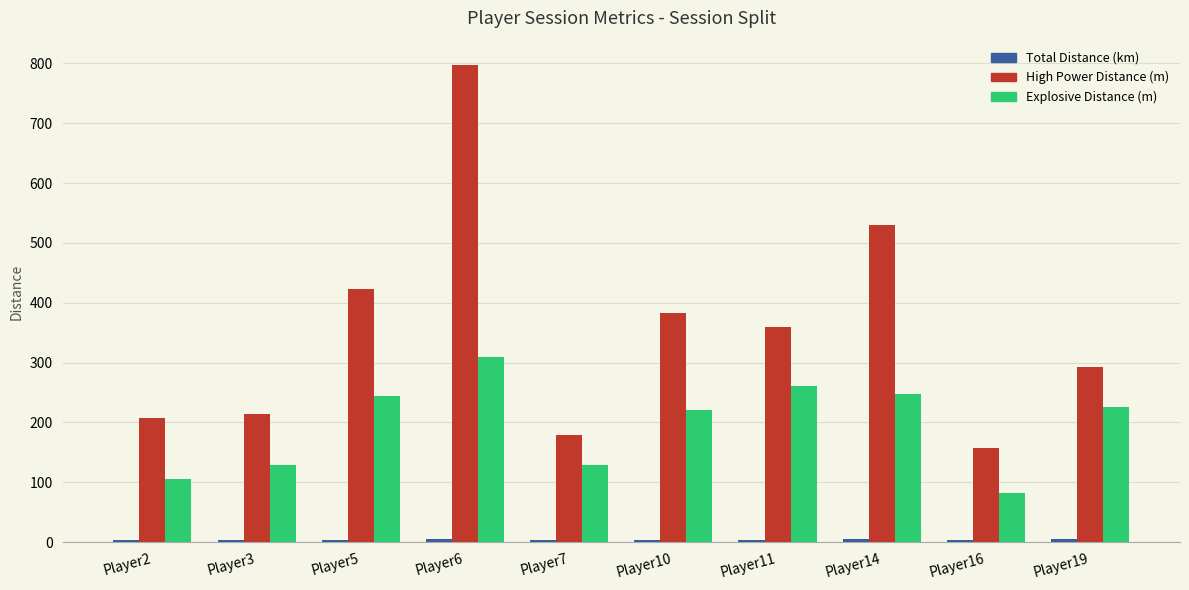

What is the difference between the second highest and minimum values in the Explosive Distance (m) series?

179.7